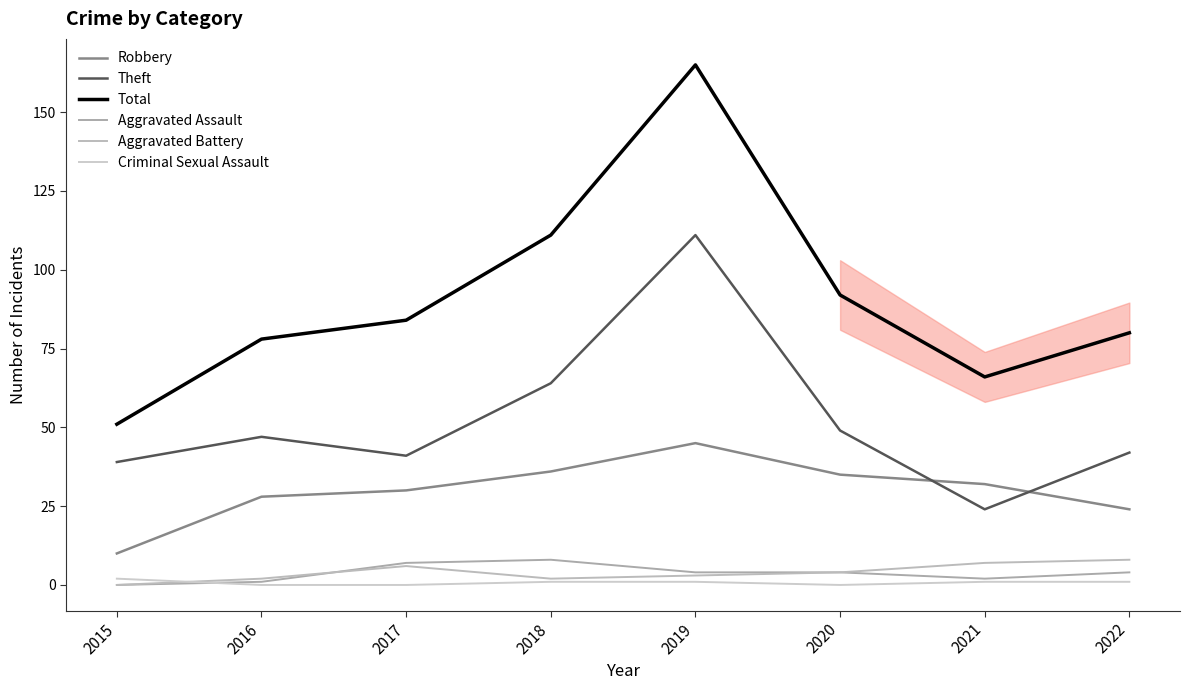

True or false: Criminal Sexual Assault has a value of 1 at 2022.

True